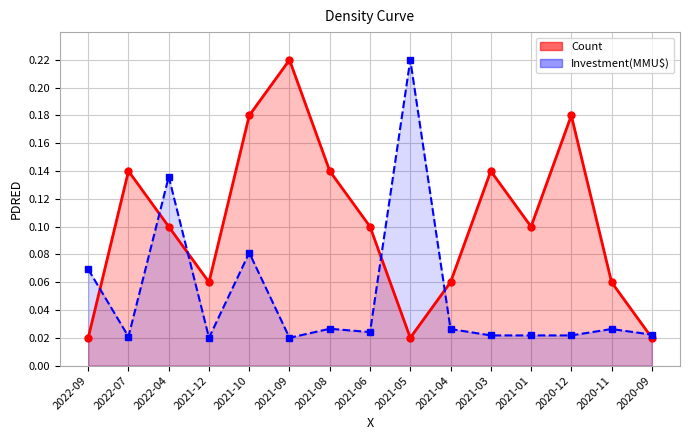

Reading left to right, extract all data points from this chart.

Count: 2022-09=0.0	2022-07=0.1	2022-04=0.1	2021-12=0.1	2021-10=0.2	2021-09=0.2	2021-08=0.1	2021-06=0.1	2021-05=0.0	2021-04=0.1	2021-03=0.1	2021-01=0.1	2020-12=0.2	2020-11=0.1	2020-09=0.0
Investment(MMU$): 2022-09=0.1	2022-07=0.0	2022-04=0.1	2021-12=0.0	2021-10=0.1	2021-09=0.0	2021-08=0.0	2021-06=0.0	2021-05=0.2	2021-04=0.0	2021-03=0.0	2021-01=0.0	2020-12=0.0	2020-11=0.0	2020-09=0.0